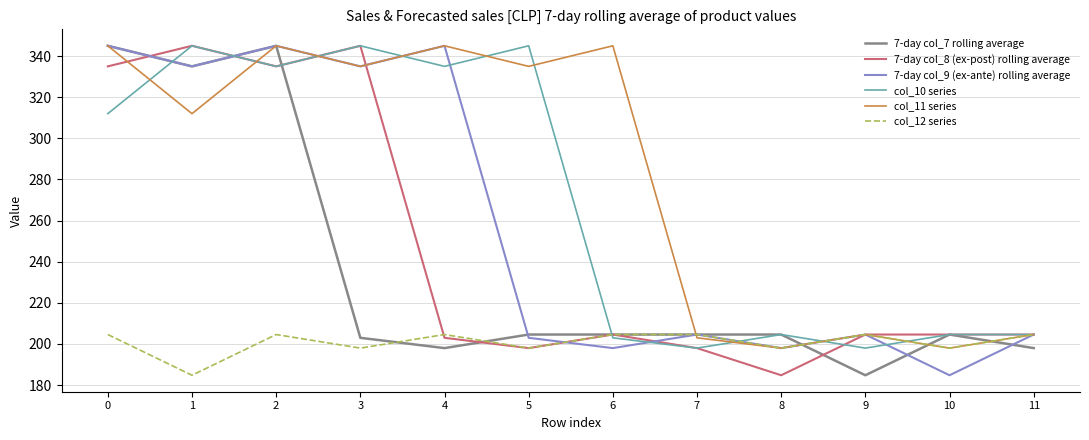

At which category is the sum across all series the highest?

2